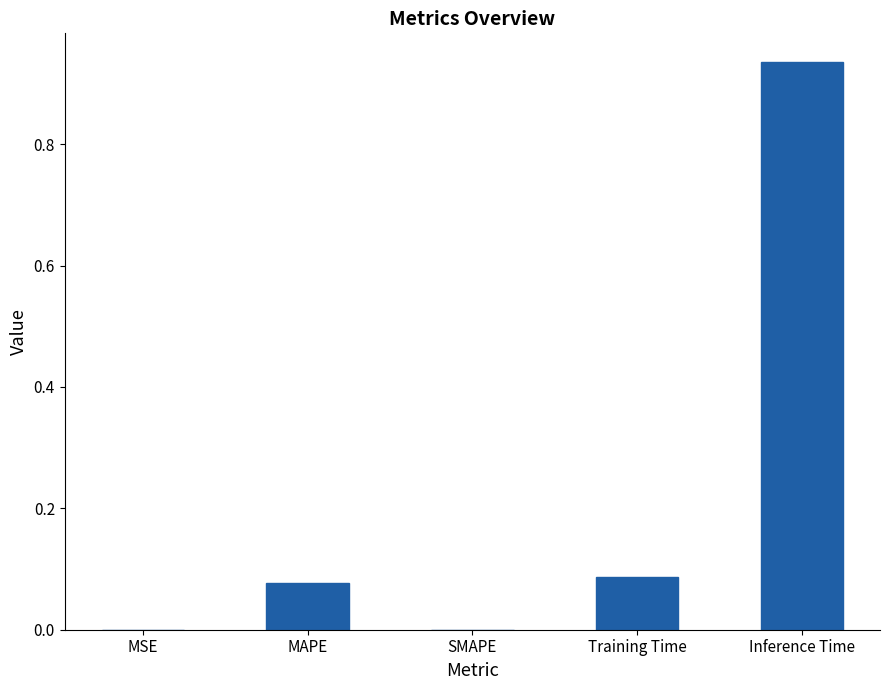

What is the sum of all values?

1.1